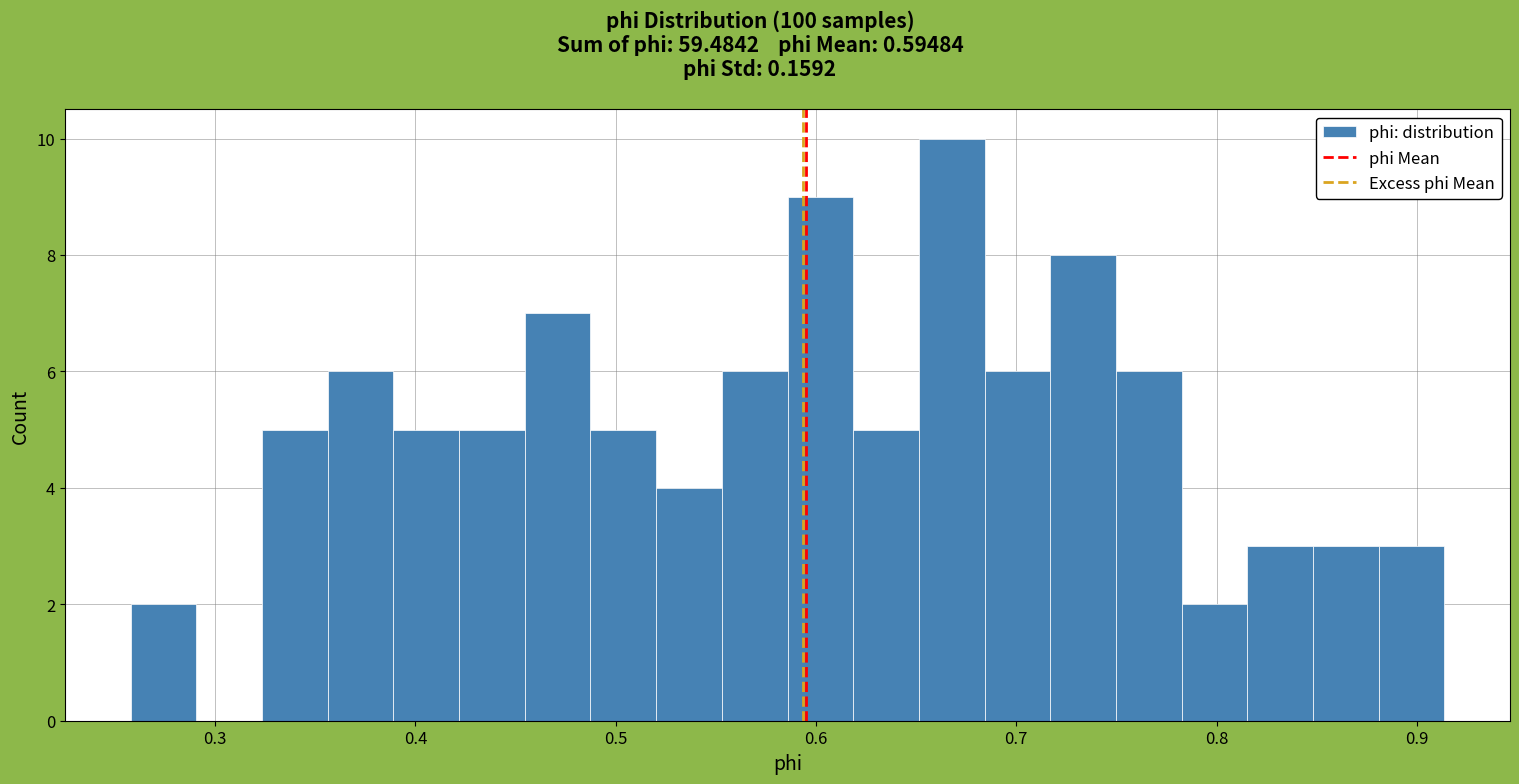

Around what value on the x-axis is the tallest bar? Give the approximate position of its centre, as read against the axis.

0.67